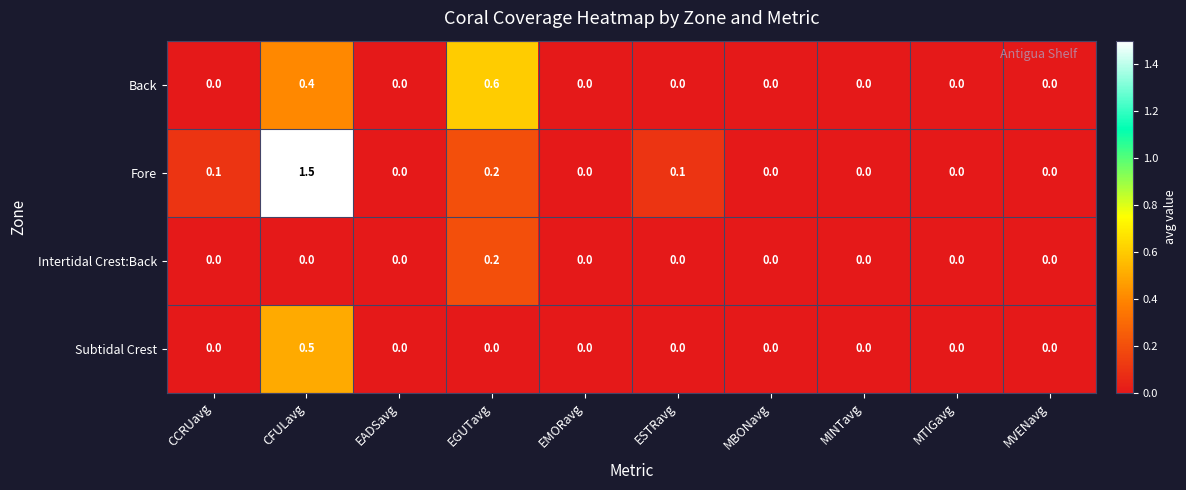

How many Intertidal Crest:Back values are between 0 and 1?

10